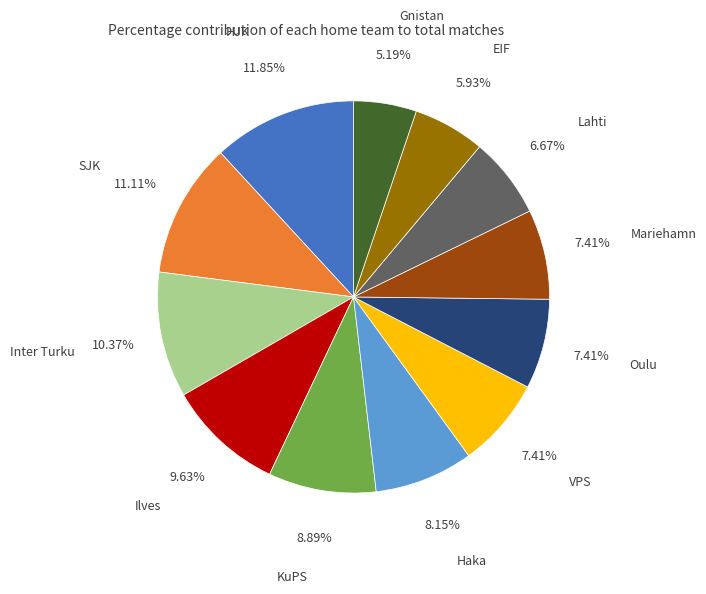

Which category has the smallest portion of the pie?

Gnistan